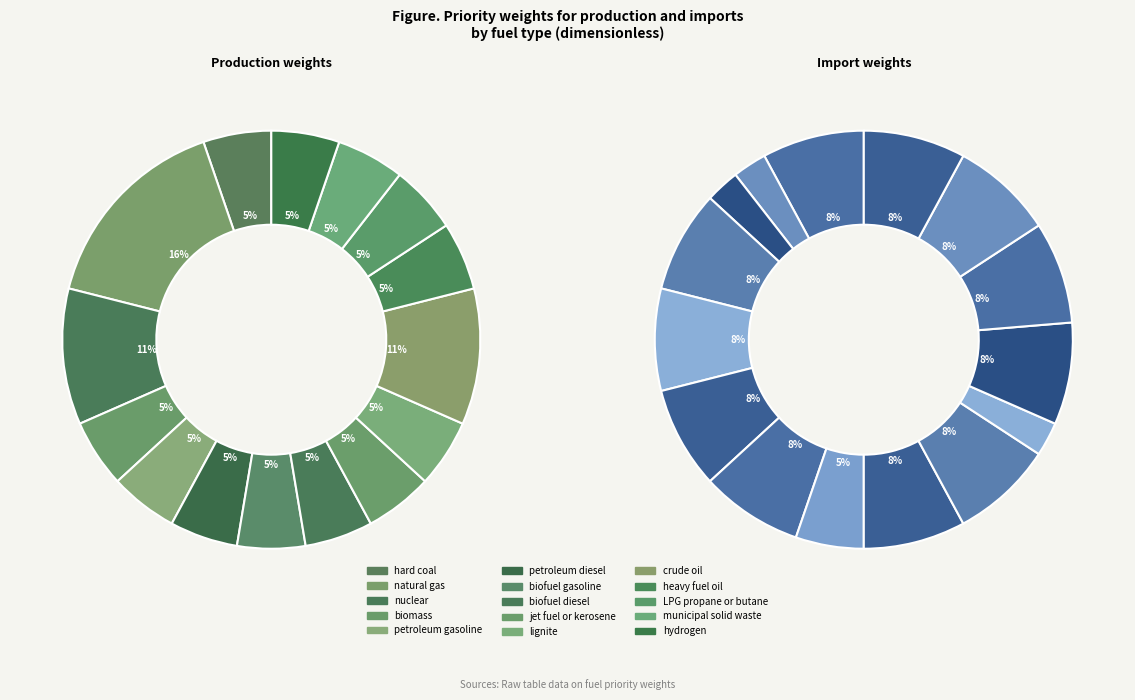

To the nearest percent, what is the average slice percentage?

7%